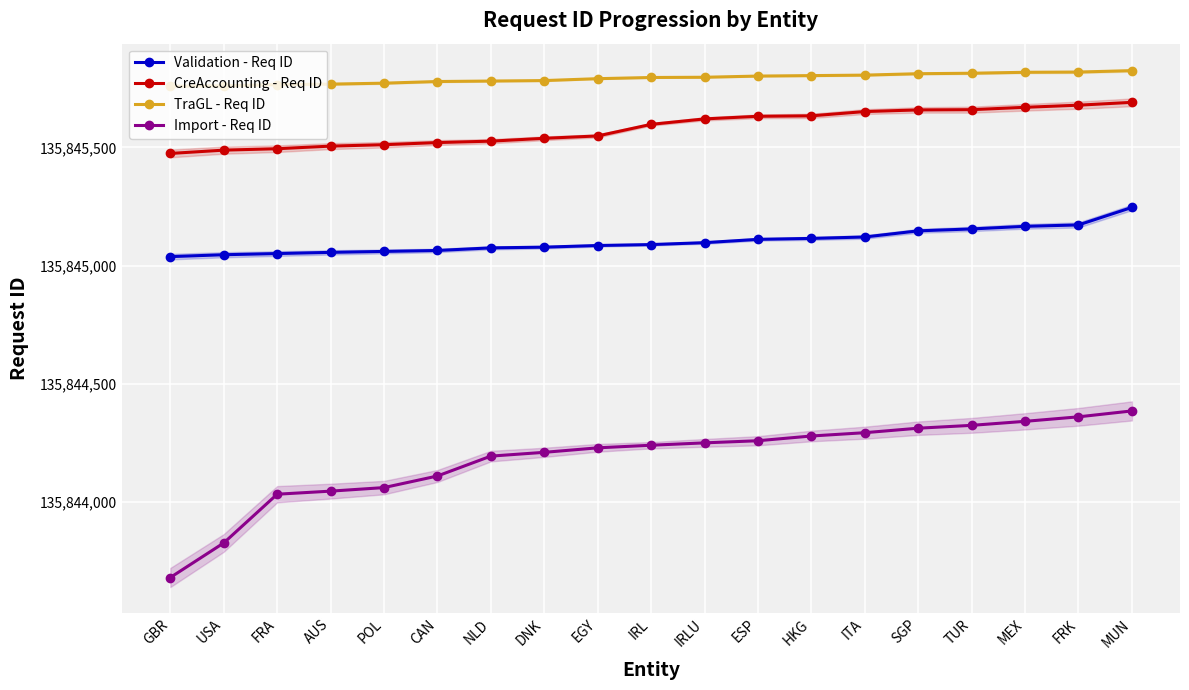

What is the minimum value for Validation - Req ID?

135845038